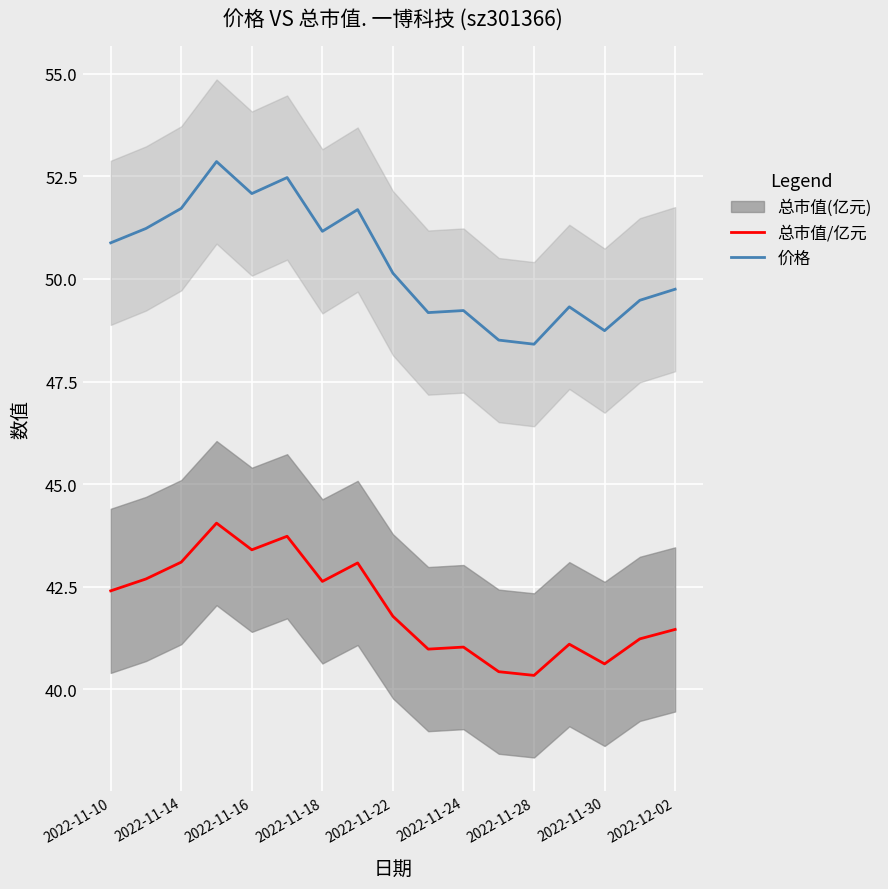

Where does the 总市值/亿元 series first go above 41?

2022-11-10